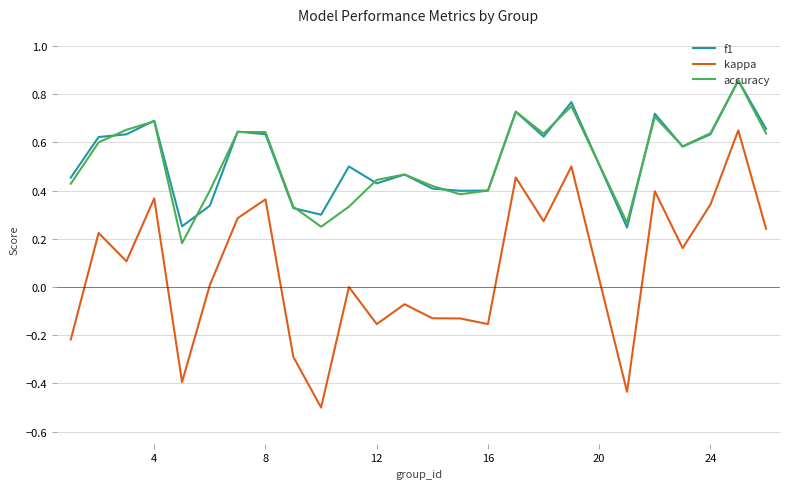

How many distinct data groups are displayed?

3